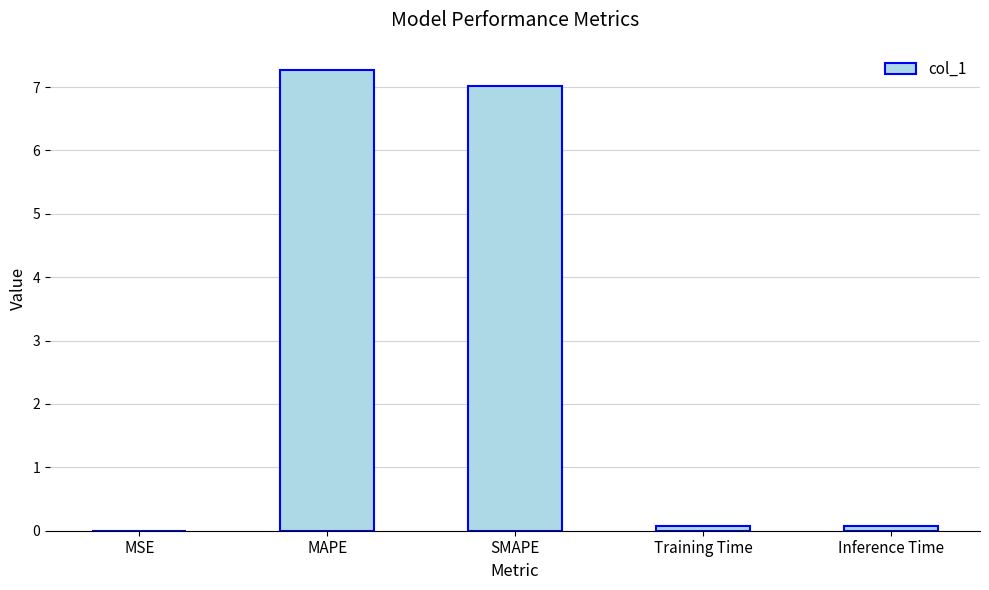

What is the sum of all values?

14.4